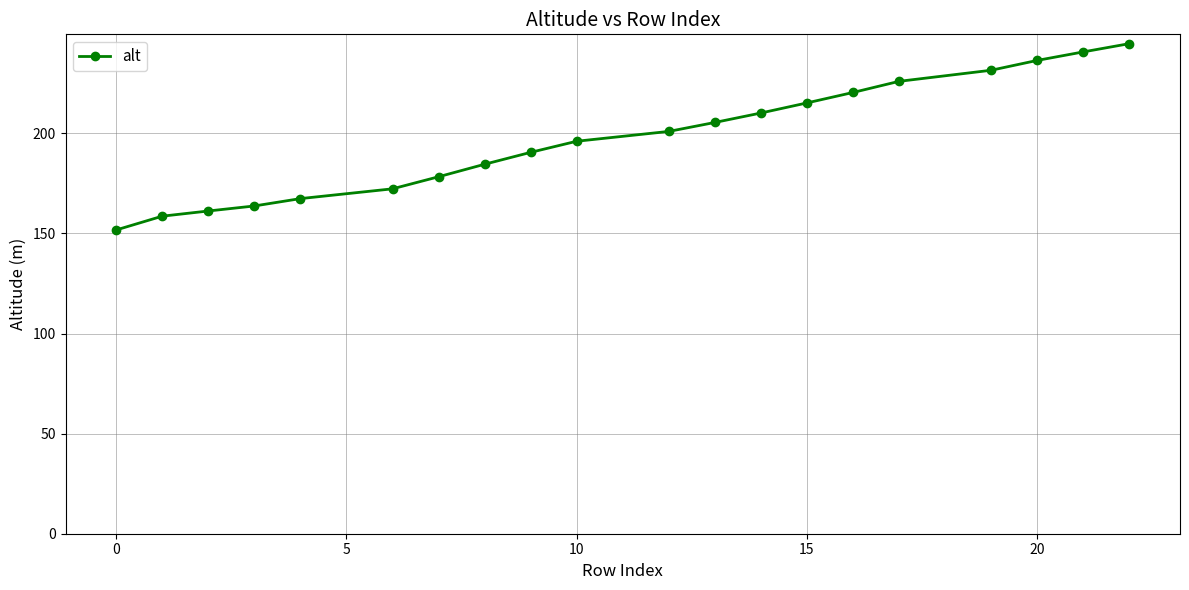

What is the sum of all values?

3955.8